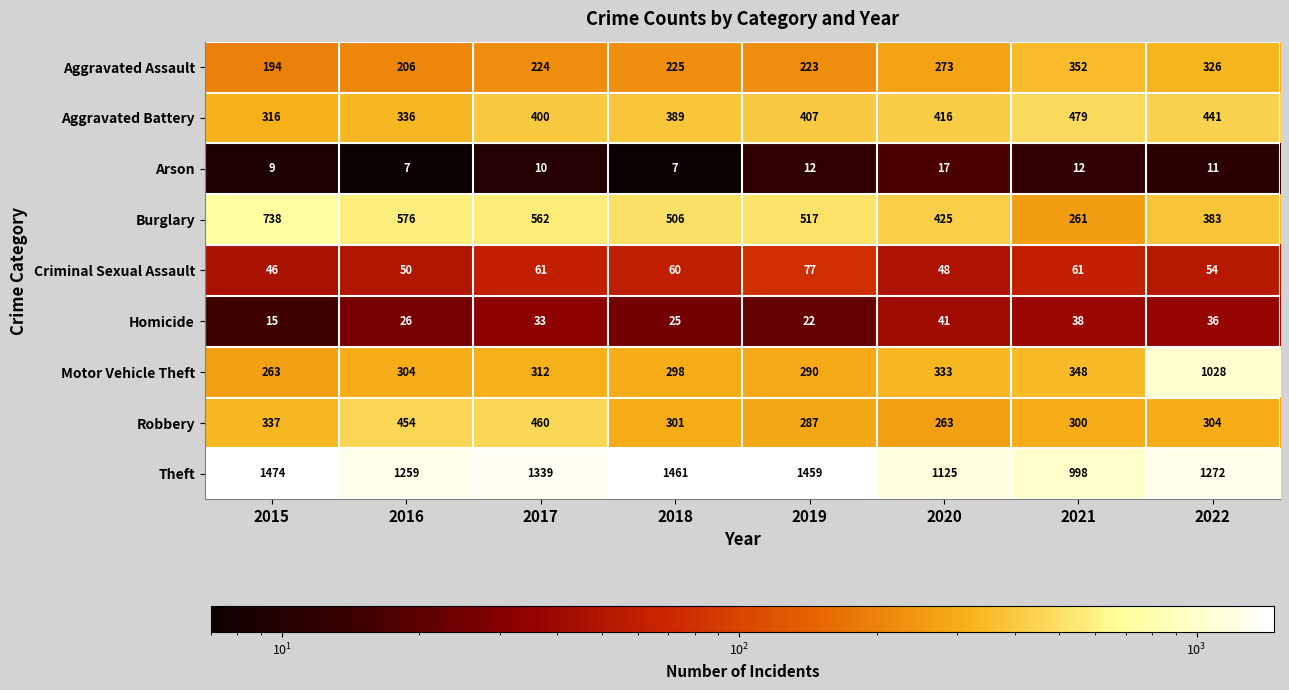

What is the difference between the Robbery values at 2020 and 2019?

24